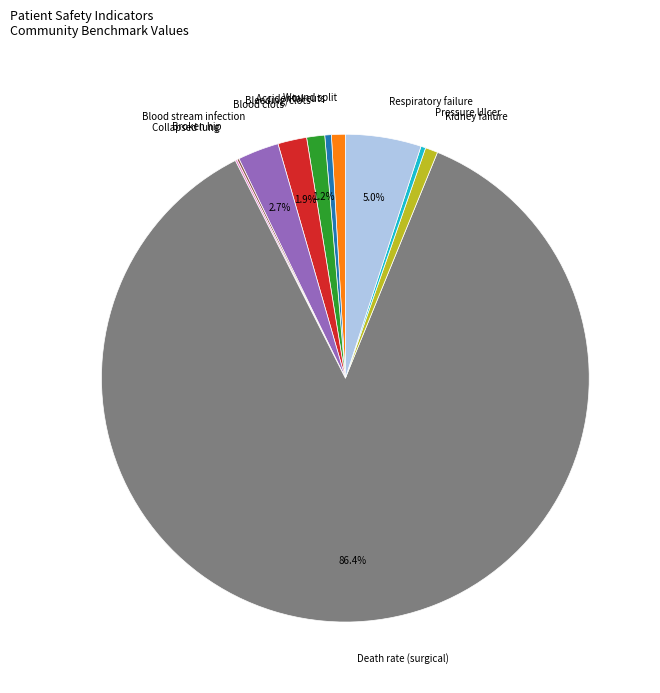

Between Blood stream infection and Respiratory failure, which is larger?

Respiratory failure